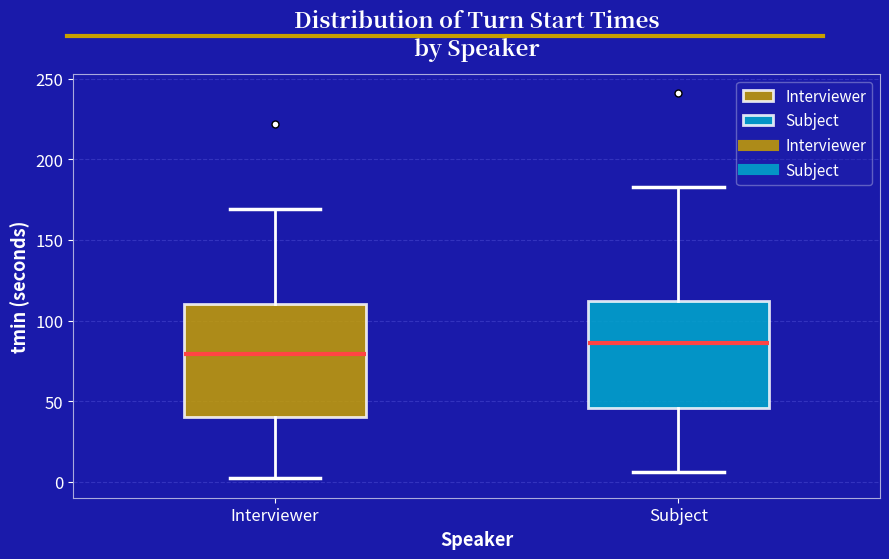

Reading left to right, transcribe this box plot: for each box, give where its median line is, the range the box spans, and where its two whiskers end, as read against the y-axis. The values are not printed on the chart, so give them approximately, as read against the axis.

Interviewer: median 80, box 40 to 110, whiskers 0 to 170
Subject: median 85, box 45 to 110, whiskers 5 to 185